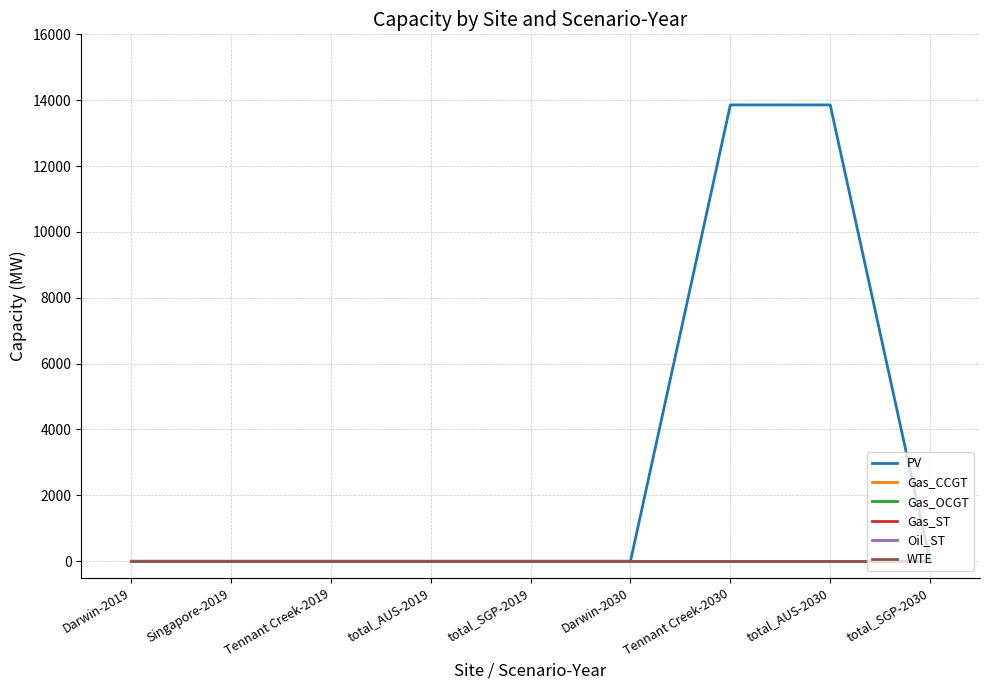

Which series changed the most between Darwin-2019 and Tennant Creek-2019?

PV